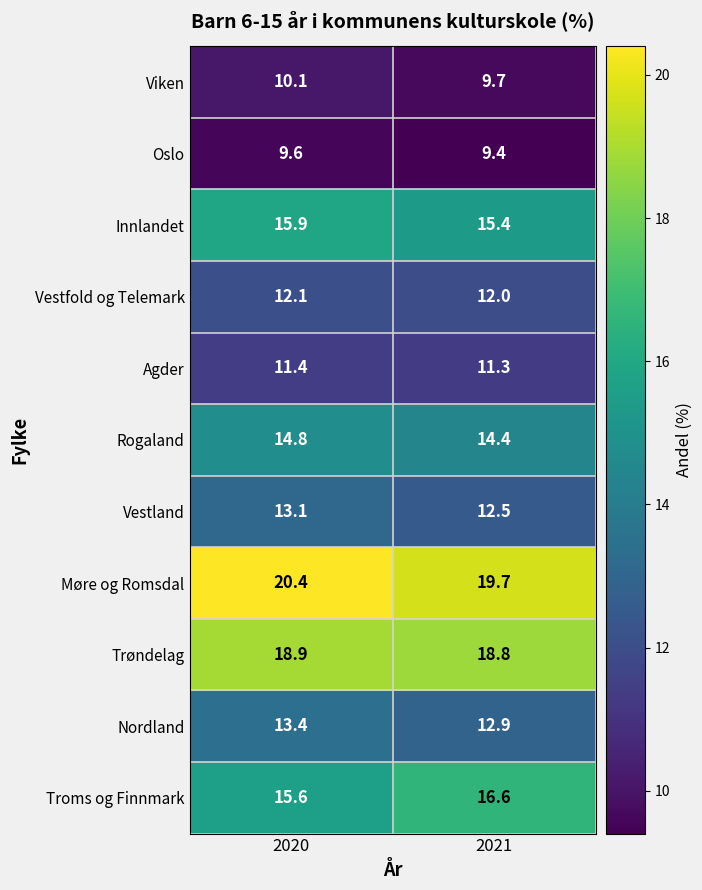

At which category is the sum across all series the highest?

2020